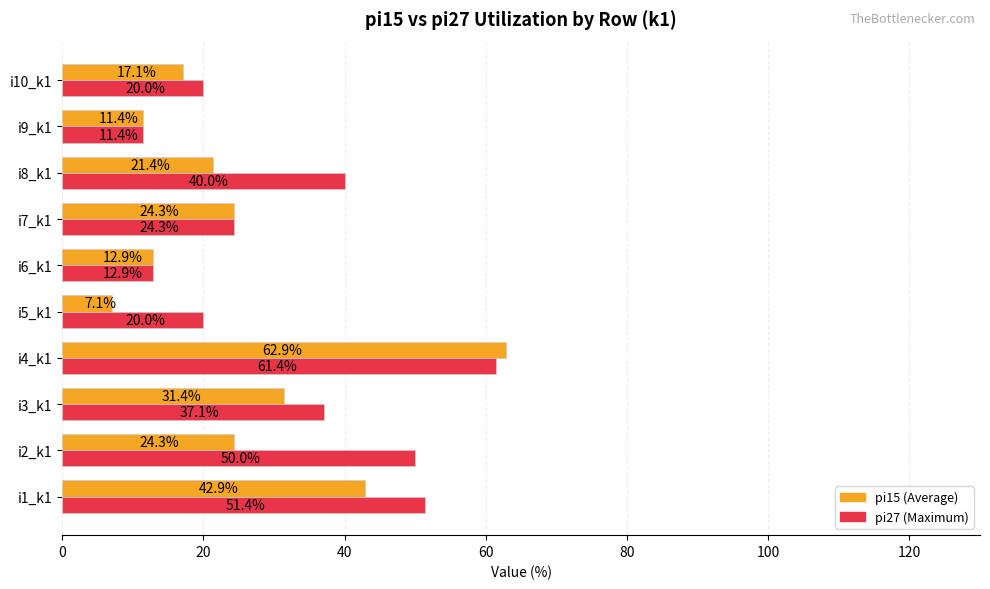

What is the smallest value displayed?

7.1